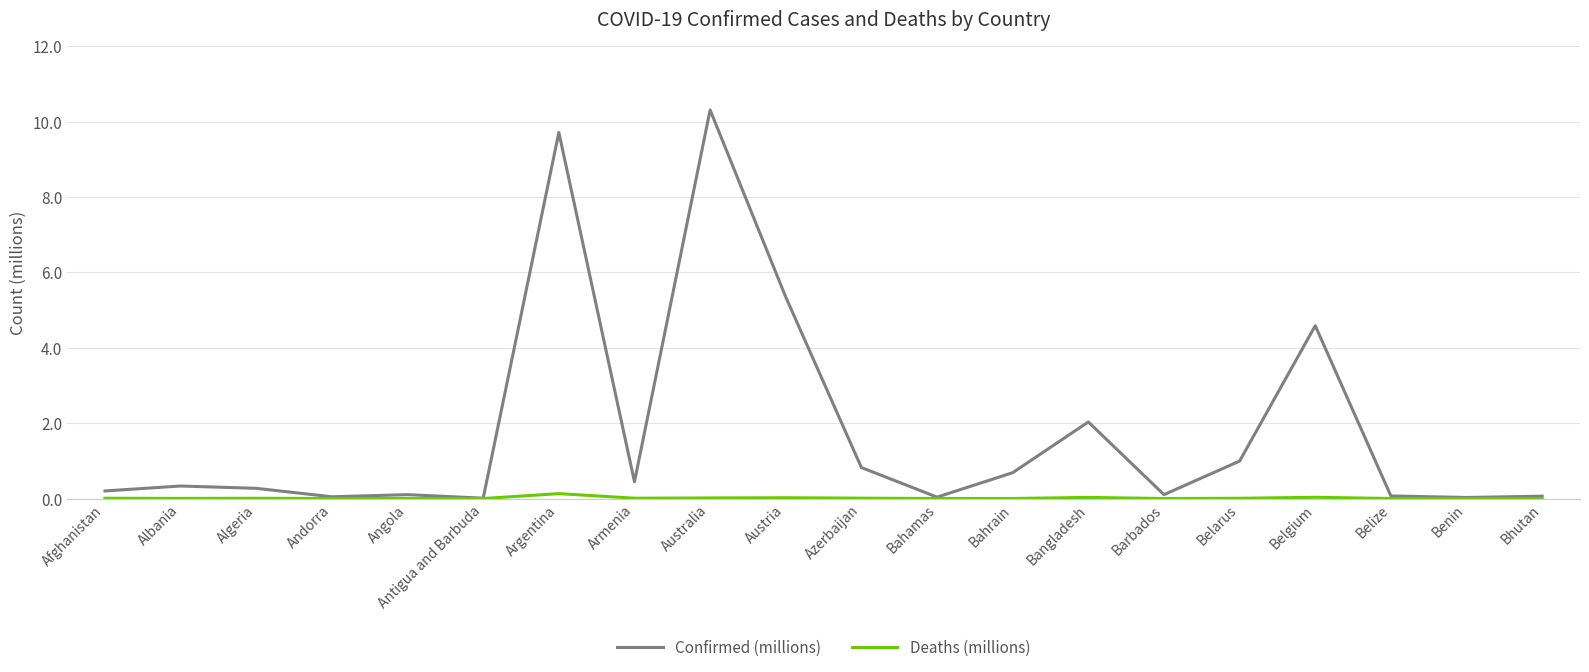

What is the maximum value for Confirmed (millions)?

10.3